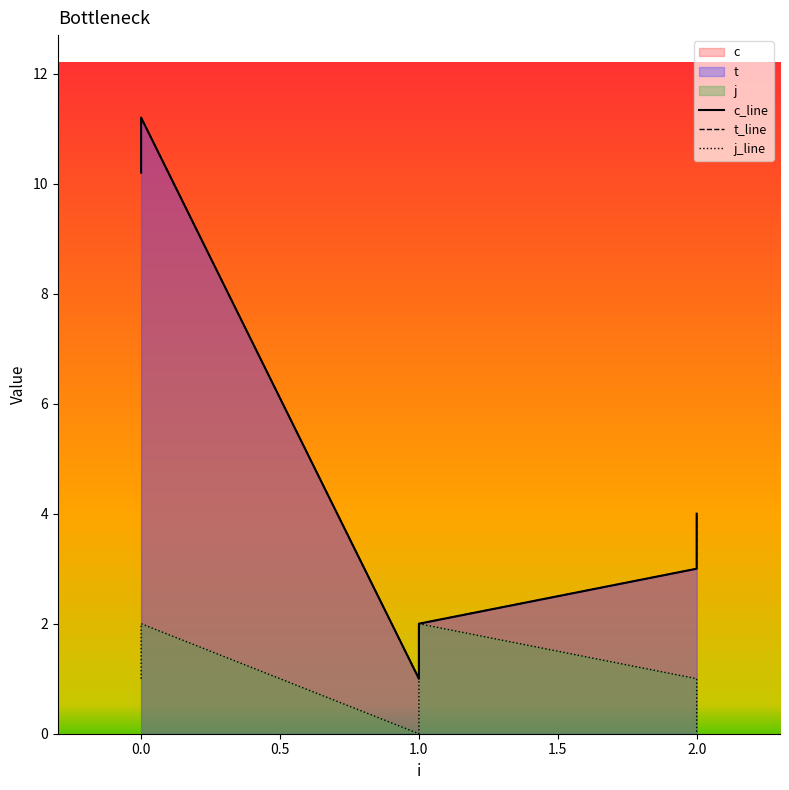

The t series shows 5.0 at 2. True or false?

False